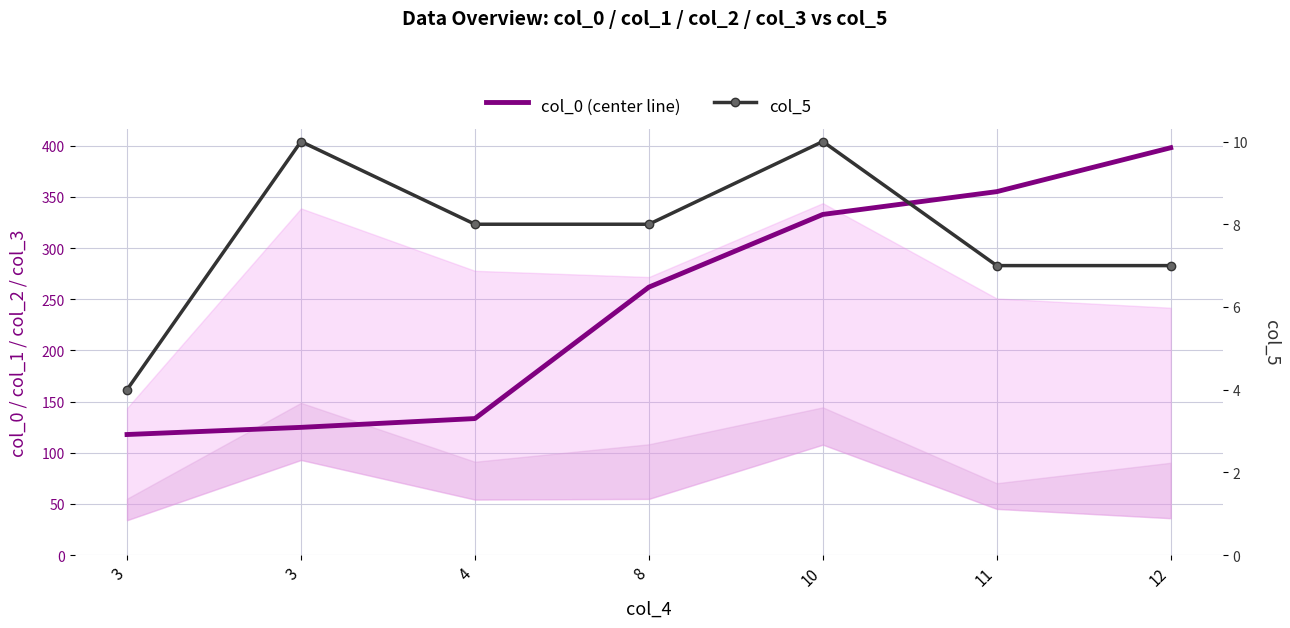

Which series has the largest total across all categories?

col_0 (center line)